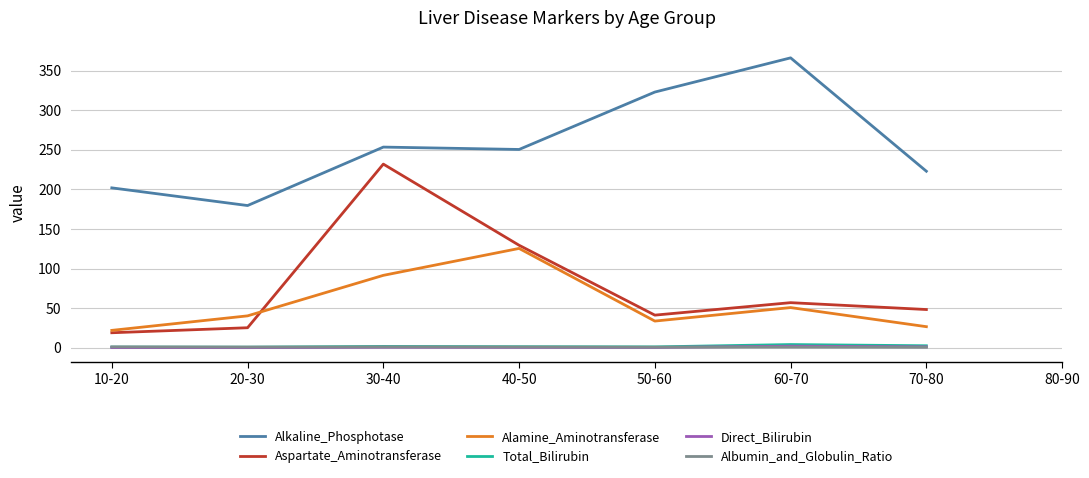

Where is Total_Bilirubin nearest to the value 2?

30-40